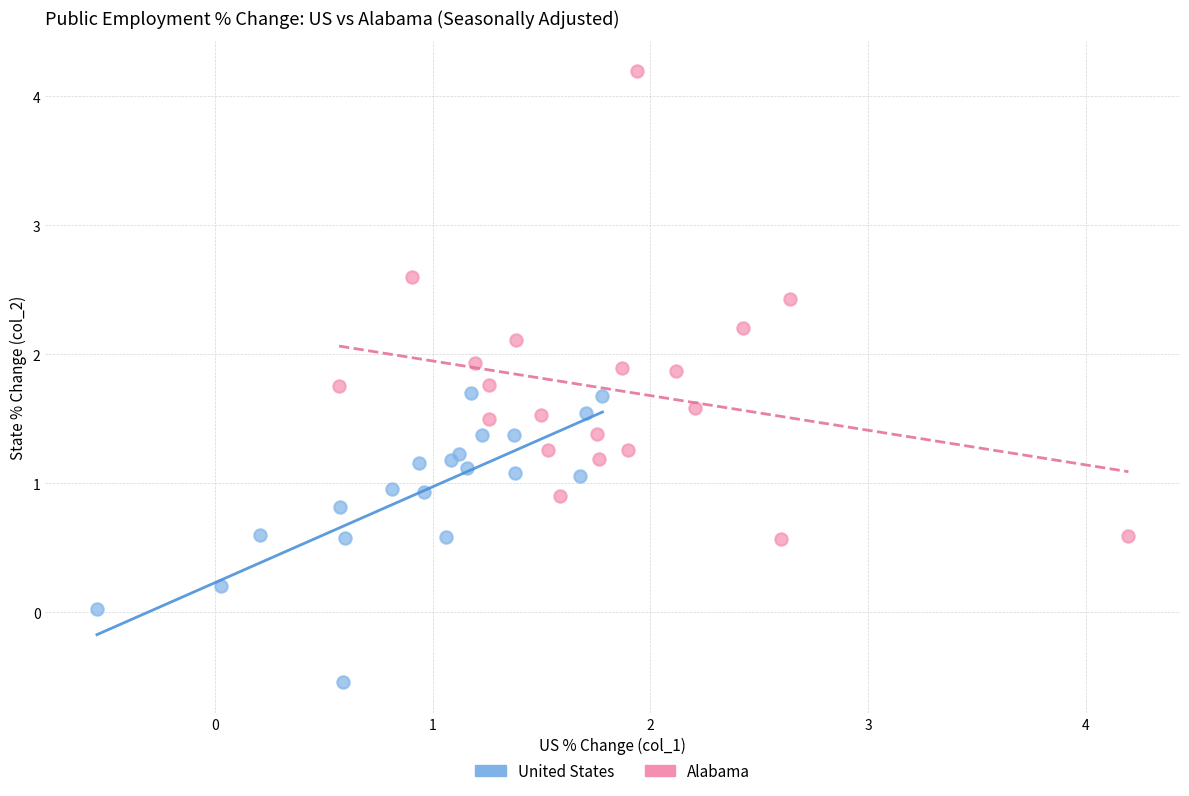

What are all the series names shown in the legend?

United States, Alabama